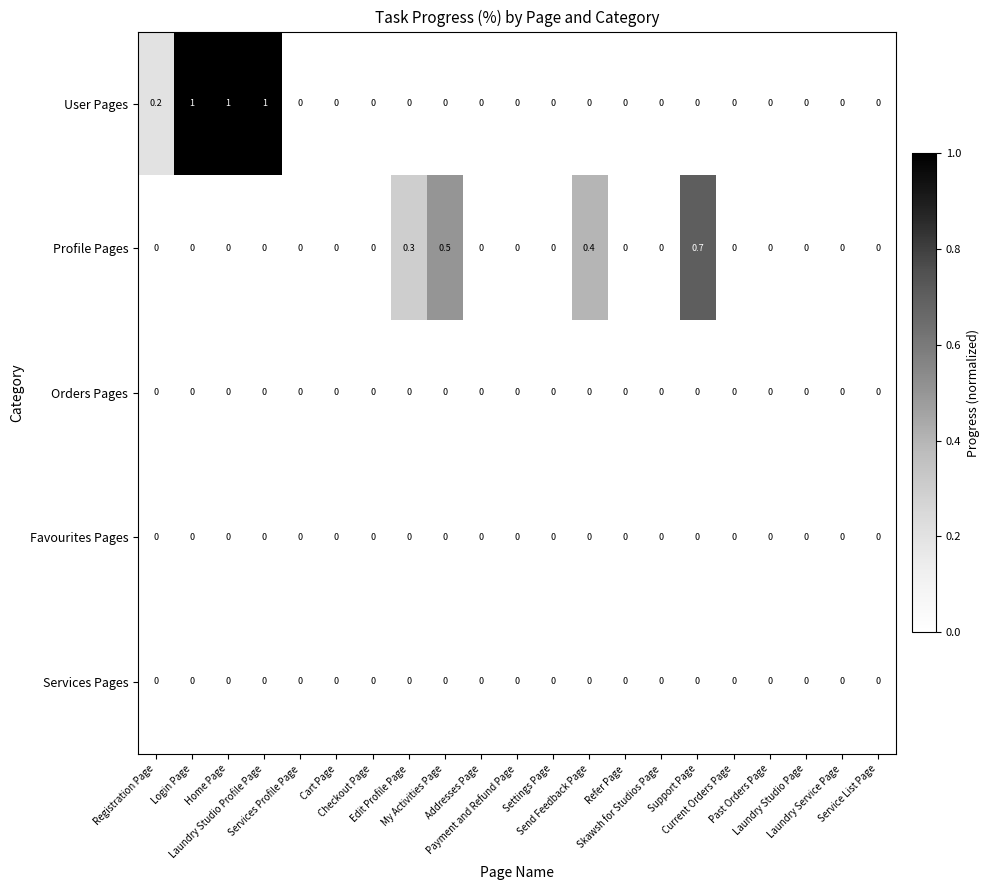

Which series has the largest range (max minus min)?

User Pages